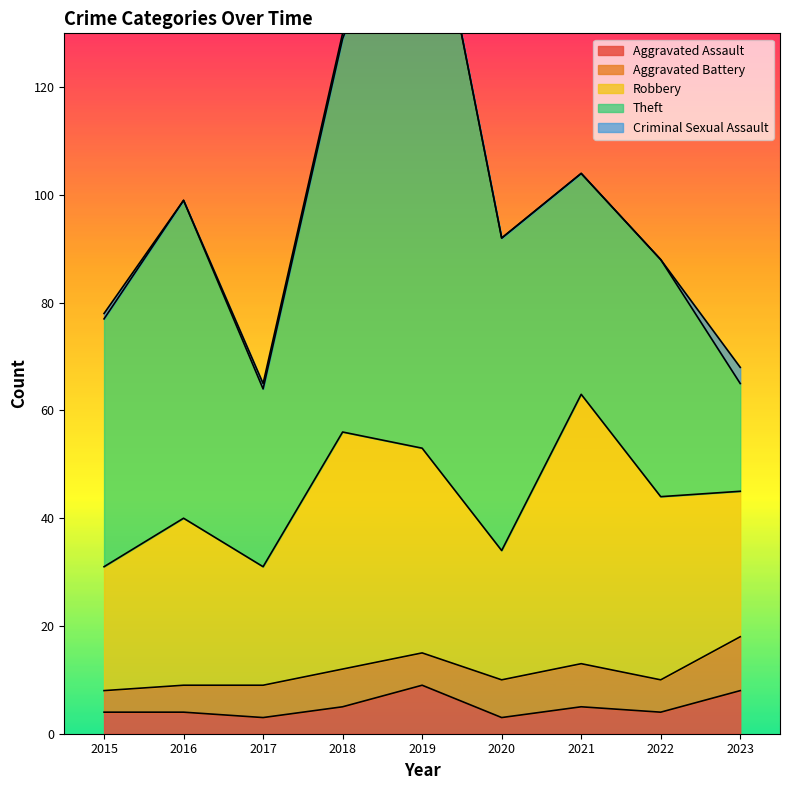

Which series changed the most between 2021 and 2022?

Robbery